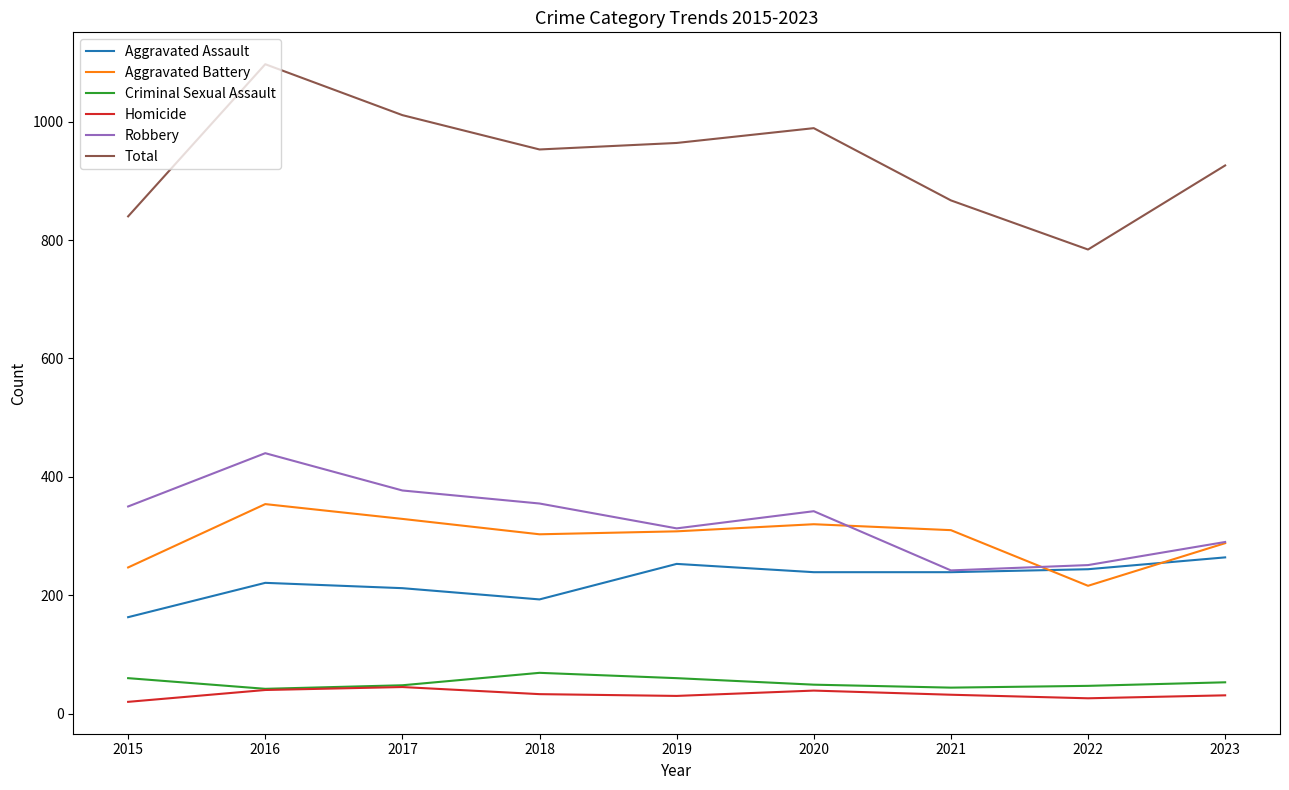

The Aggravated Battery series shows 216 at 2022. True or false?

True